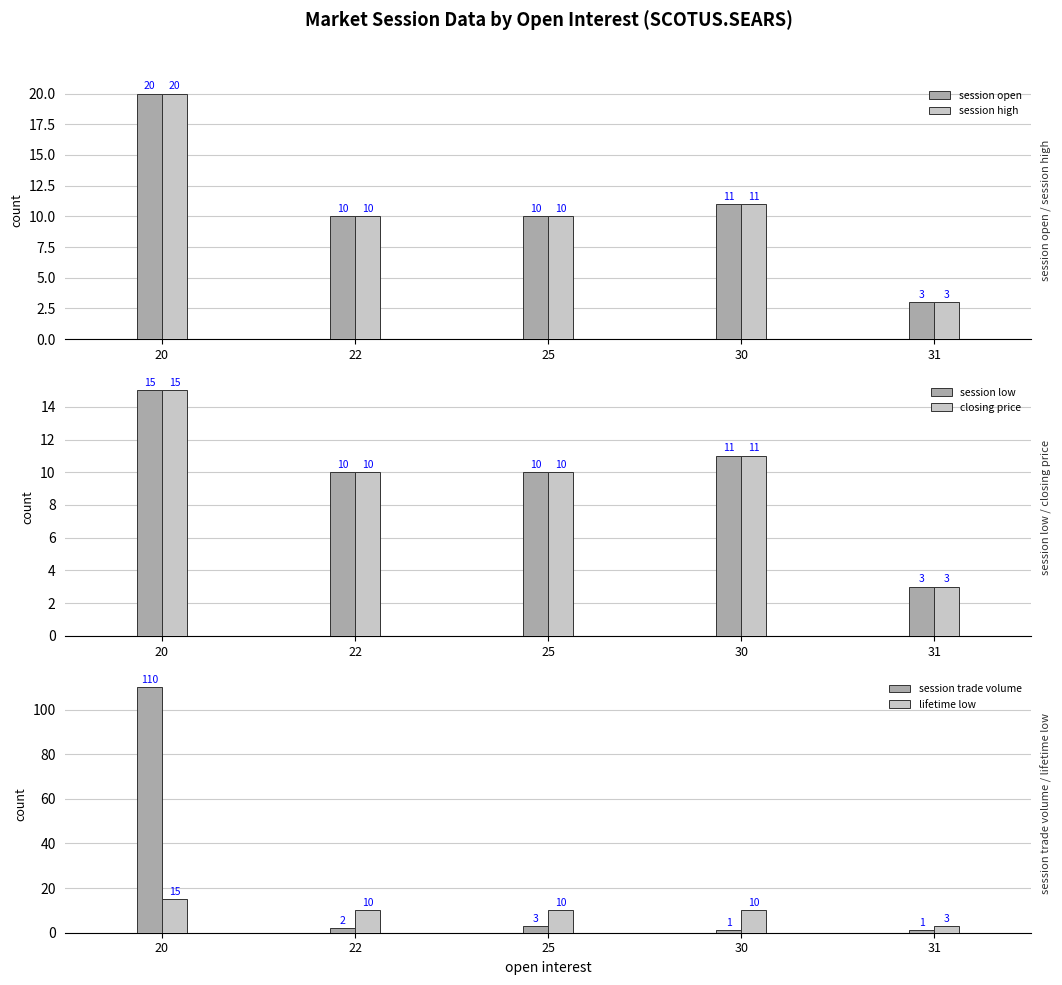

Which category has the highest value across all series?

20